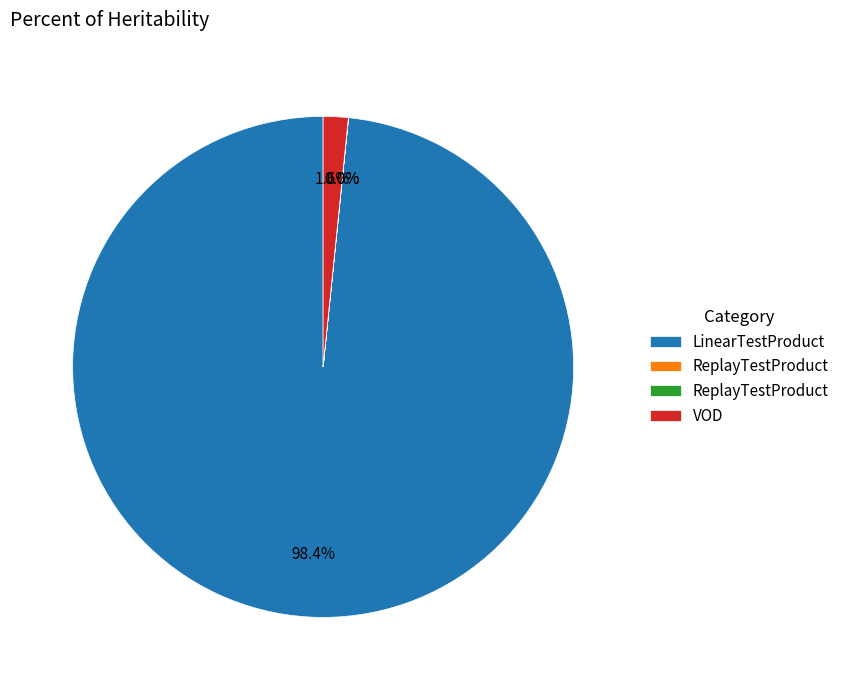

Is there a majority slice in this chart?

Yes